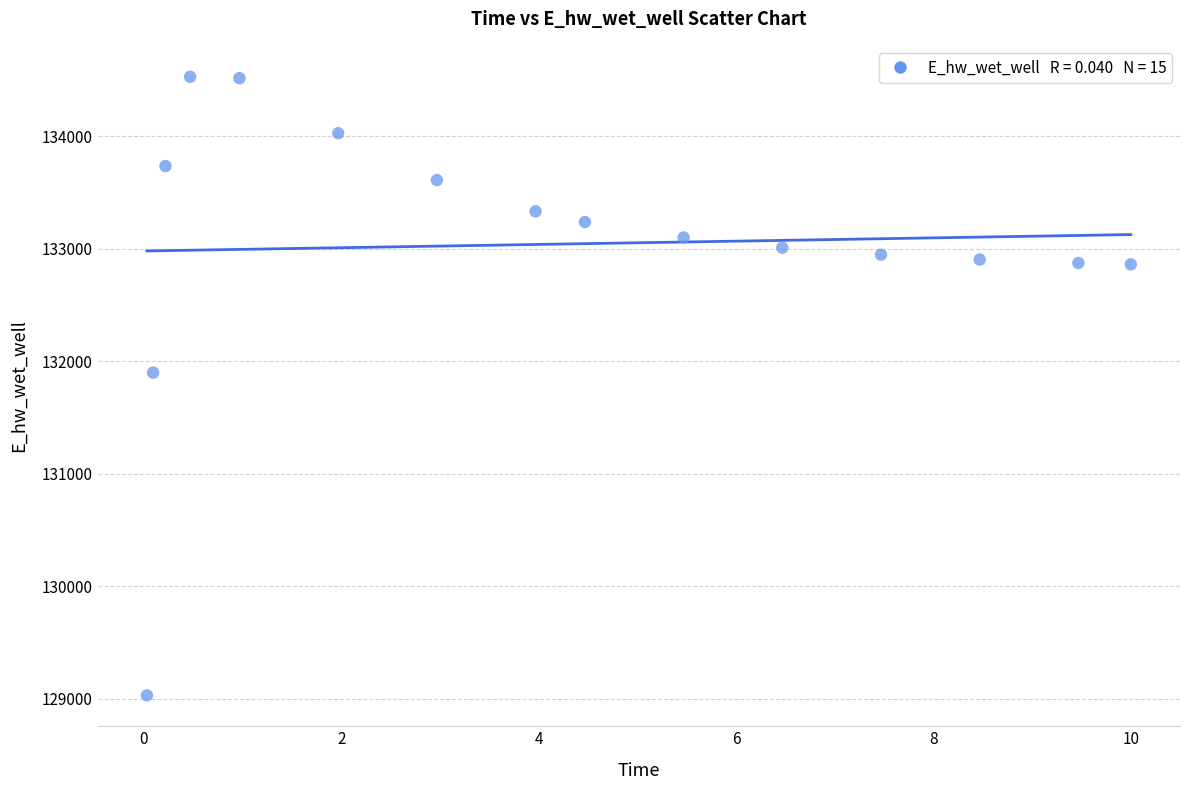

What Y value in the scatter plot is closest to 131779?

131898.7